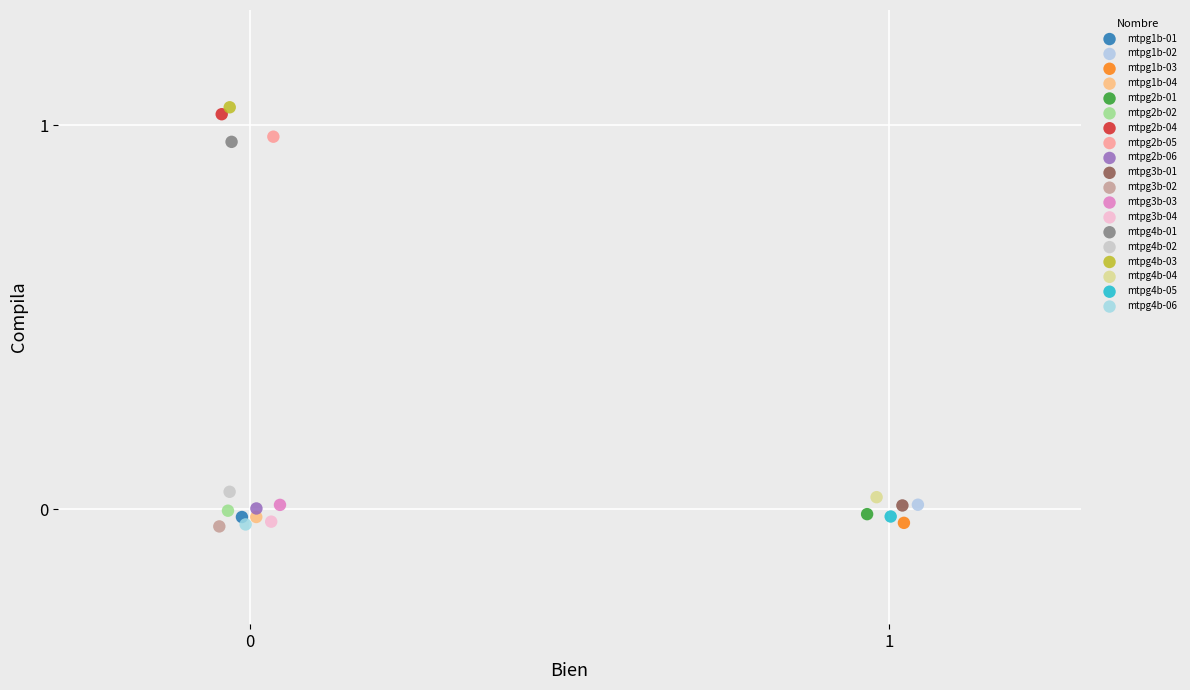

What are all the series names shown in the legend?

mtpg1b-01, mtpg1b-02, mtpg1b-03, mtpg1b-04, mtpg2b-01, mtpg2b-02, mtpg2b-04, mtpg2b-05, mtpg2b-06, mtpg3b-01, mtpg3b-02, mtpg3b-03, mtpg3b-04, mtpg4b-01, mtpg4b-02, mtpg4b-03, mtpg4b-04, mtpg4b-05, mtpg4b-06